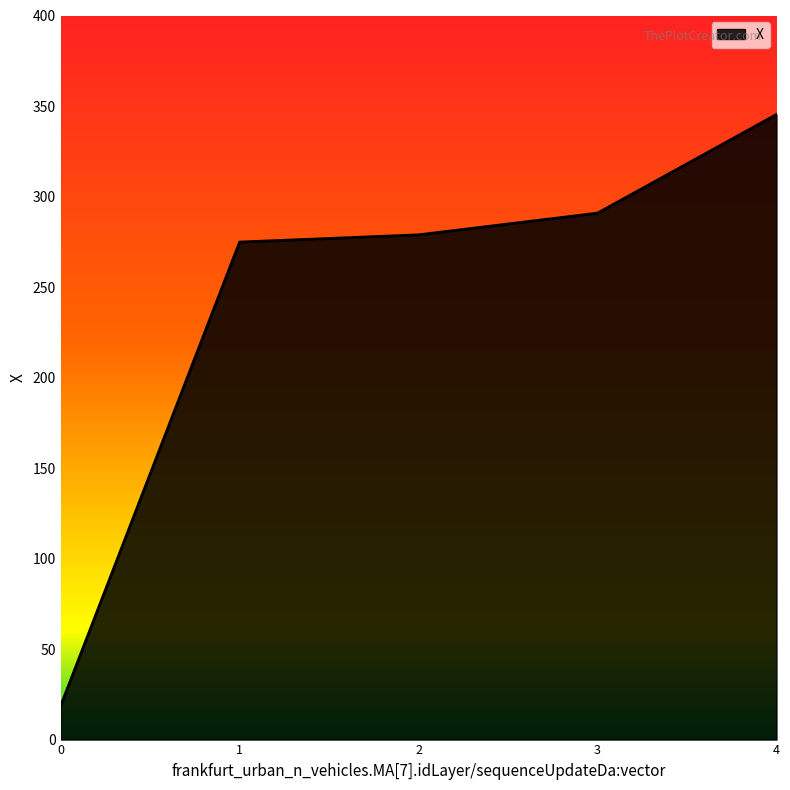

How many values are below 278?

2